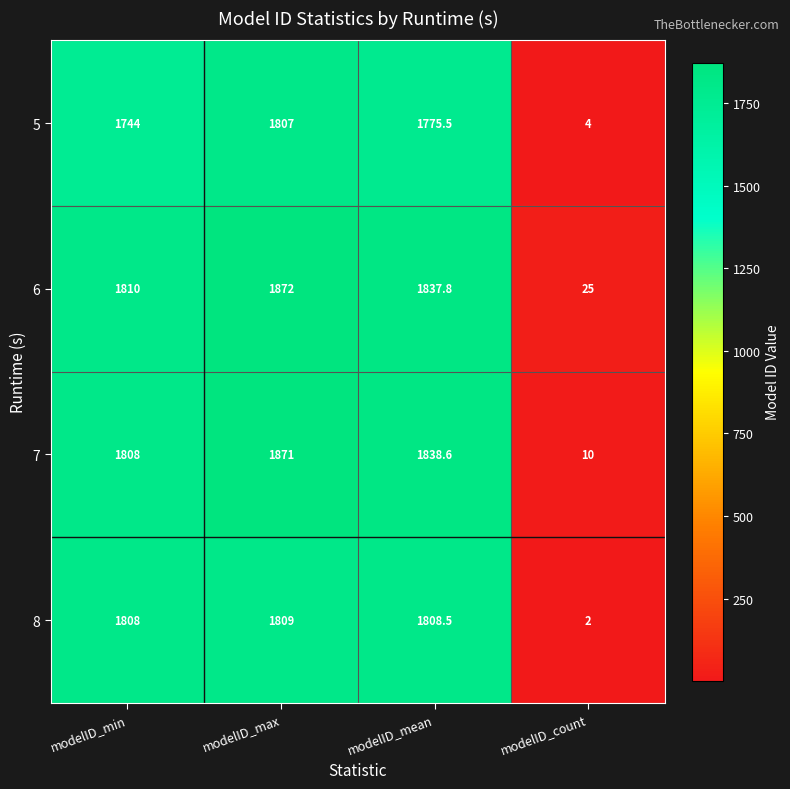

What is the difference between the second highest and minimum values in the 7 series?

1828.6